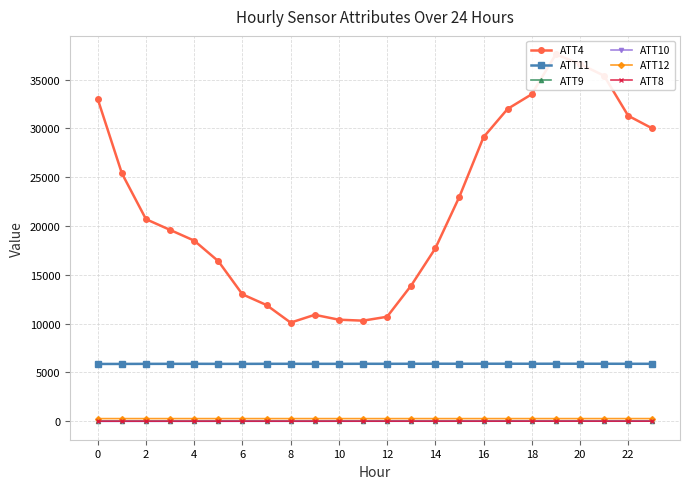

True or false: ATT11 and ATT4 cross at least once.

False